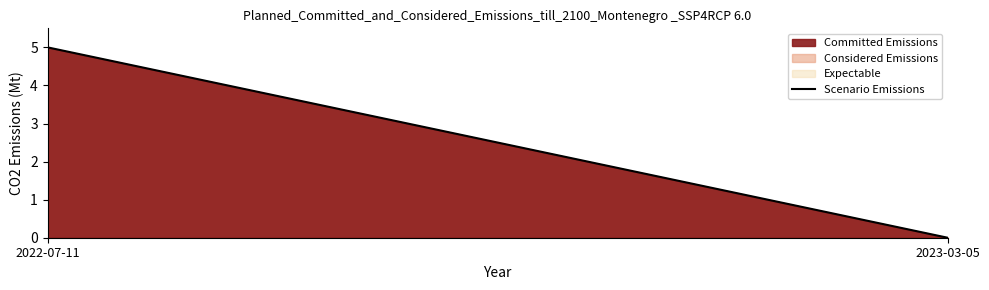

Which label corresponds to the largest value in the chart?

2022-07-11